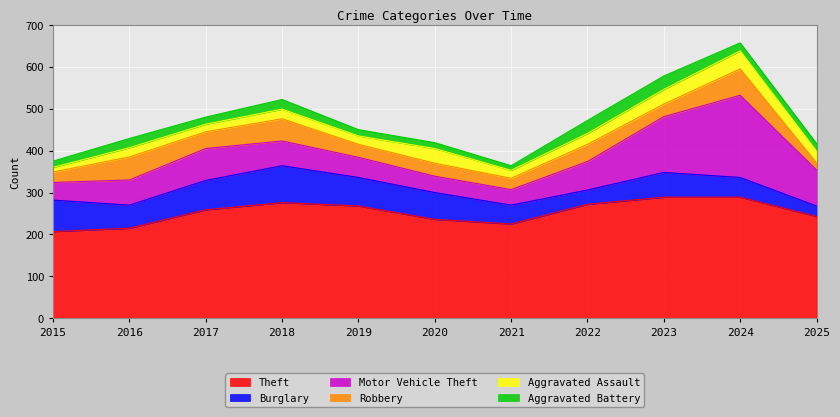

What is the value of the Motor Vehicle Theft point at the 8th from the left?

68